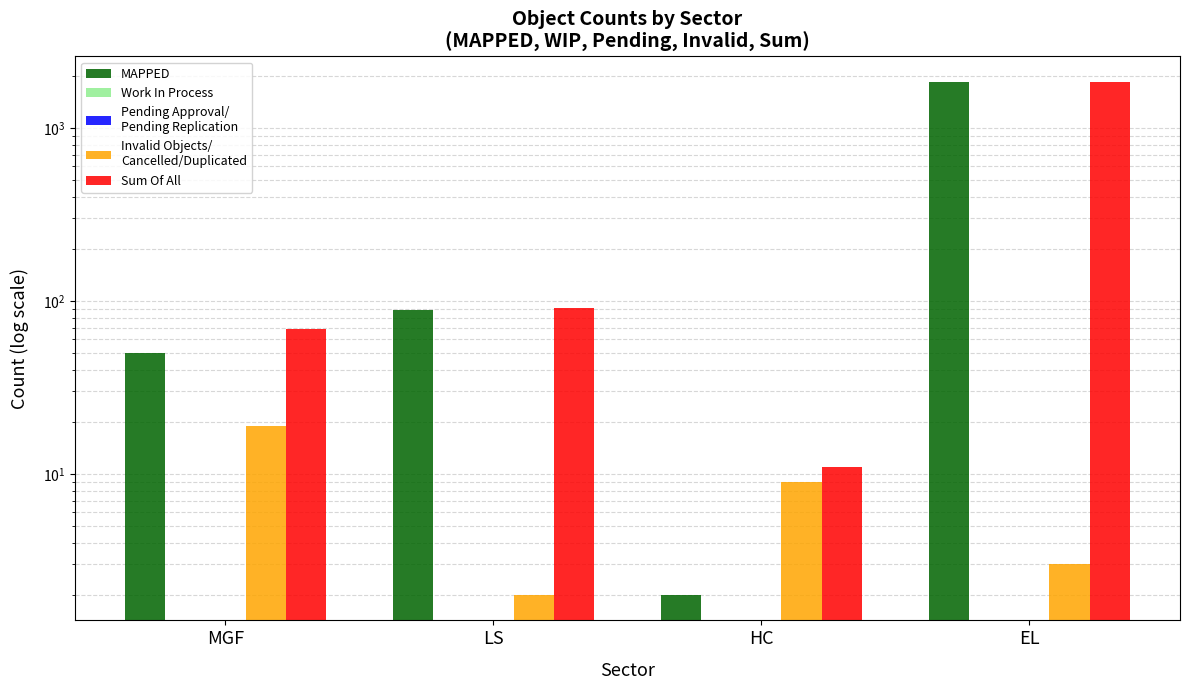

What is the label of the 2nd bar from the right?

HC